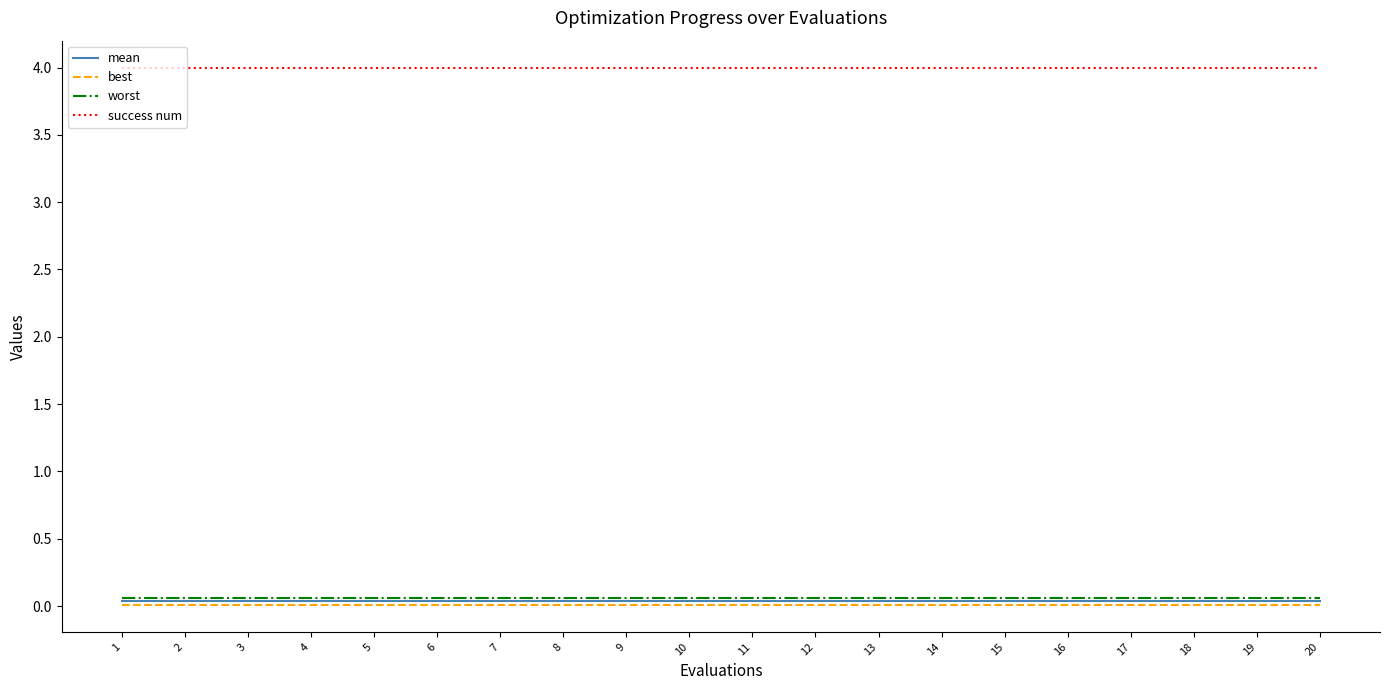

How many lines are shown in the chart?

4